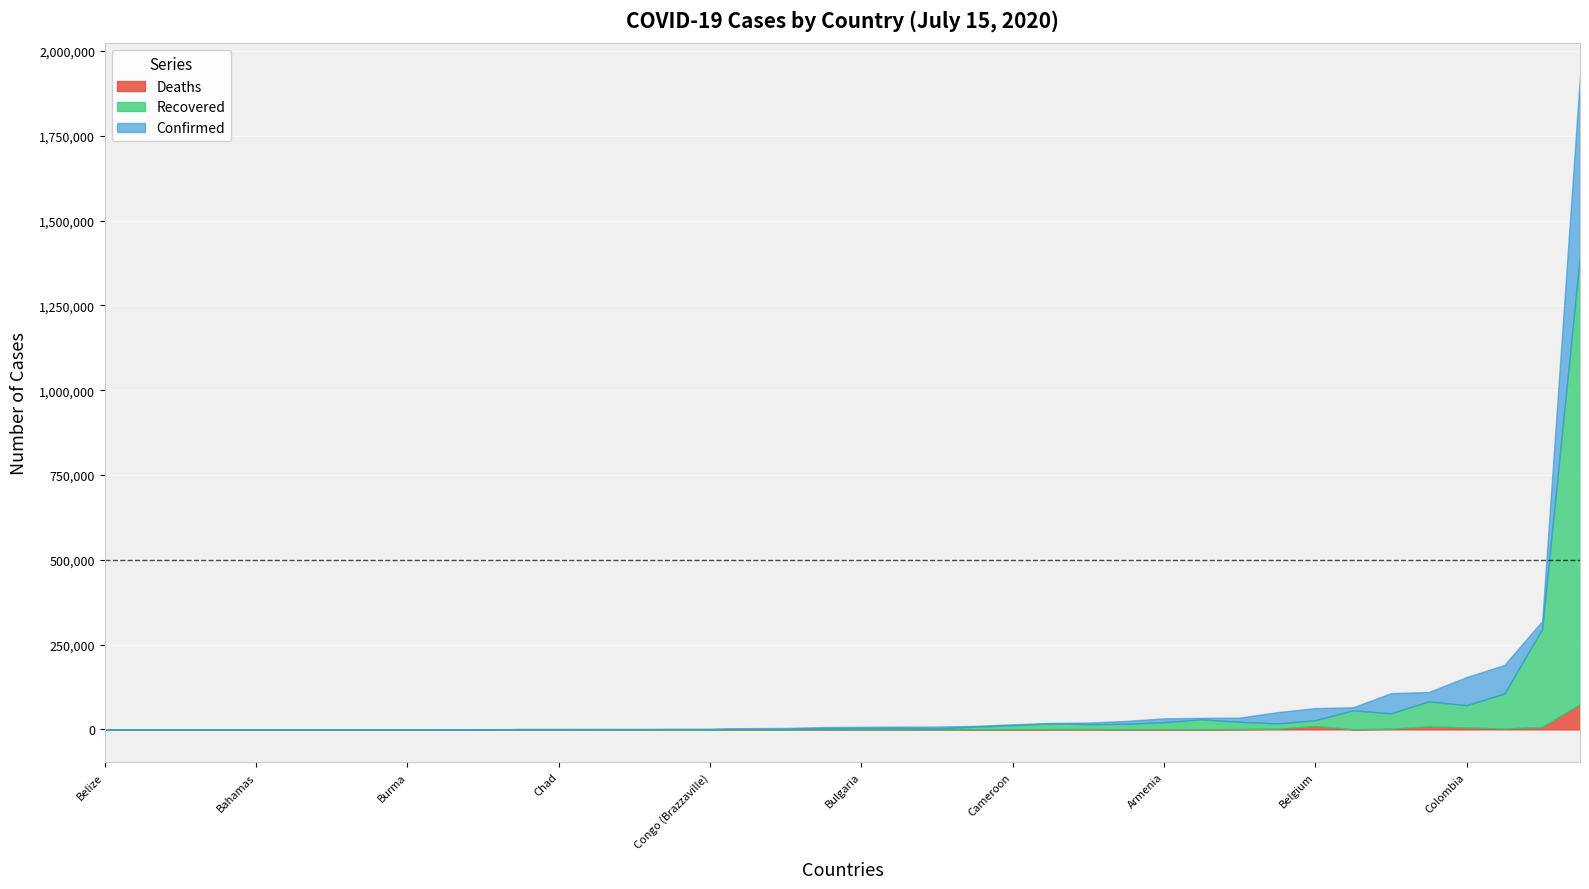

The value of Recovered at Afghanistan is 21454. True or false?

True